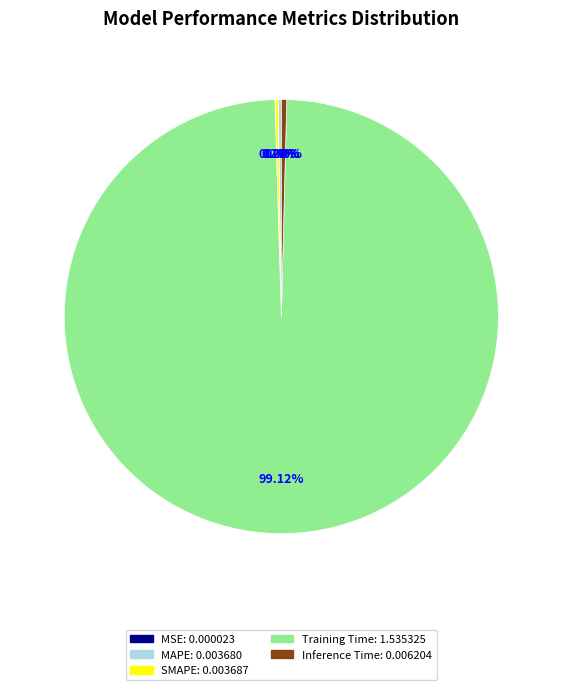

To the nearest percent, what is the average slice percentage?

20%